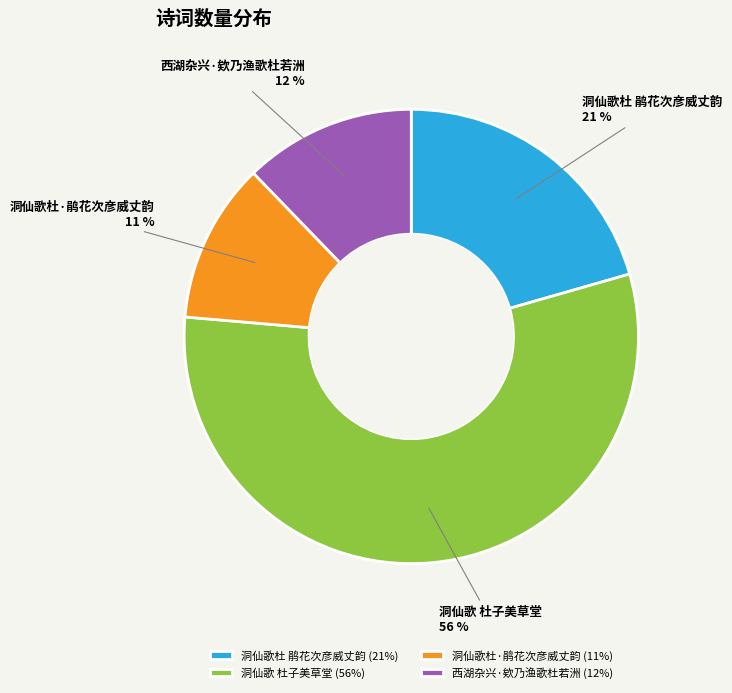

What is the largest slice in the pie chart?

洞仙歌 杜子美草堂